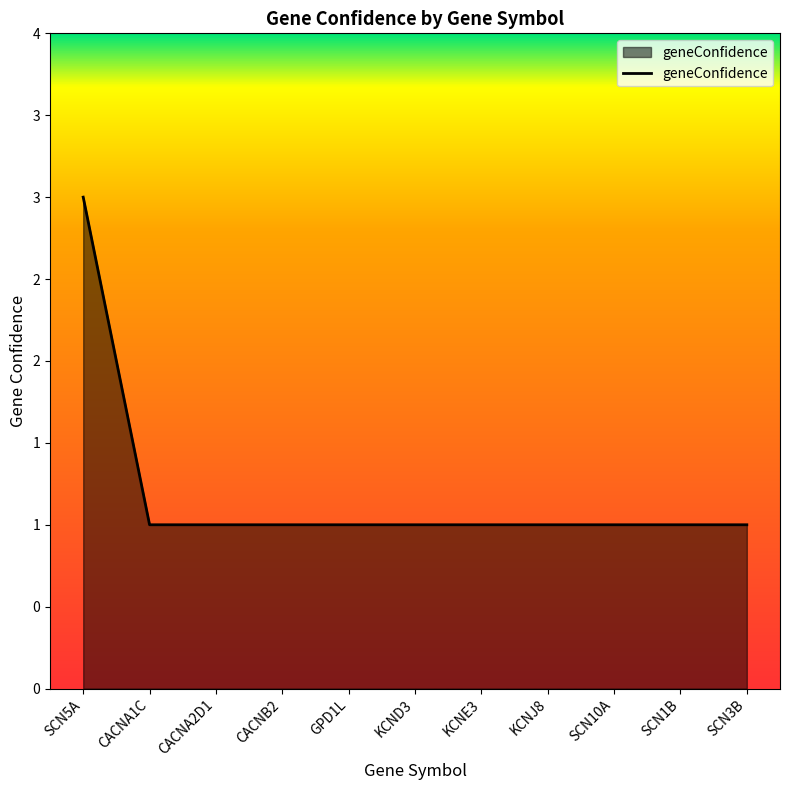

Does the chart display data point markers on the line(s)?

No